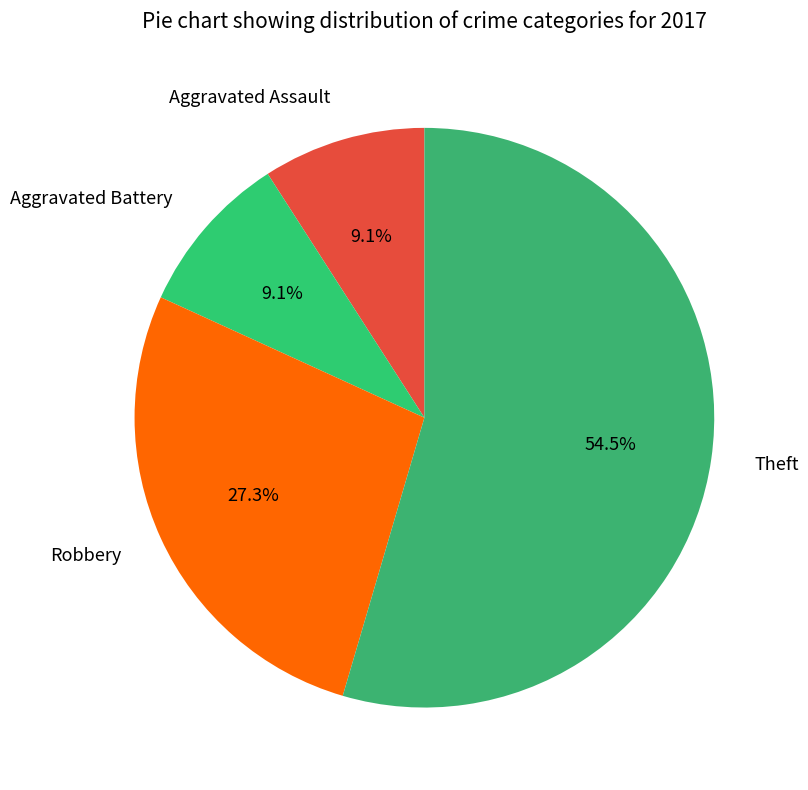

What portion of the pie excludes Theft?

45.5%